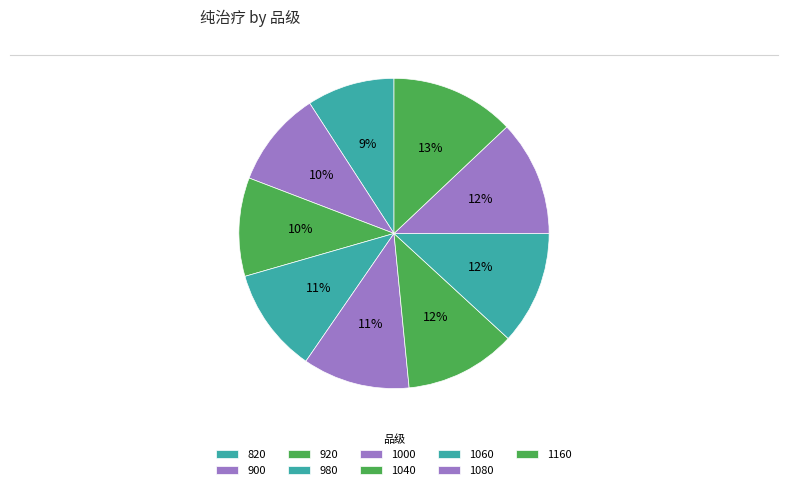

How many segments does this pie chart have?

9